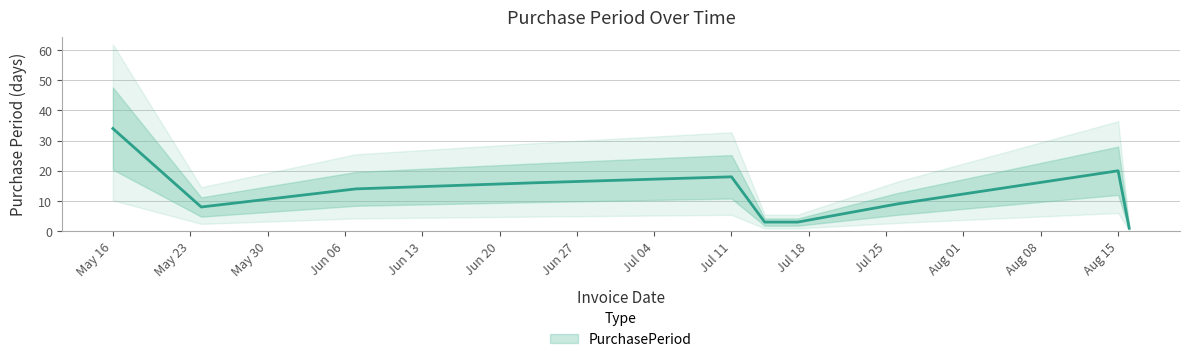

Which has a higher value, 2017-07-26 or 2017-05-24?

2017-07-26